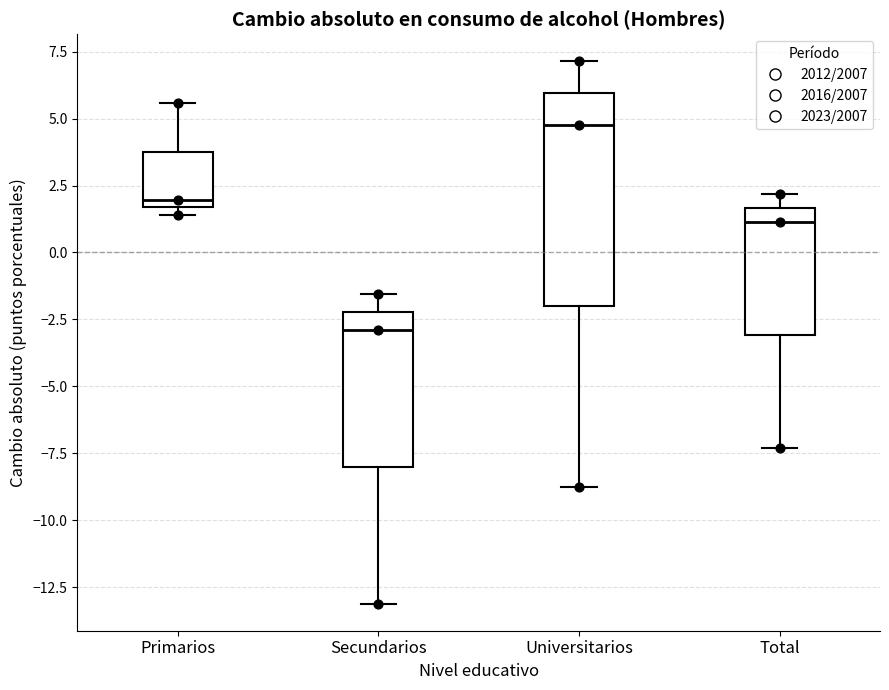

Reading left to right, transcribe this box plot: for each box, give where its median line is, the range the box spans, and where its two whiskers end, as read against the y-axis. The values are not printed on the chart, so give them approximately, as read against the axis.

Primarios: median 2.0, box 1.5 to 4.0, whiskers 1.5 (just below the box's lower edge) to 5.5
Secundarios: median -3.0, box -8.0 to -2.0, whiskers -13.0 to -1.5
Universitarios: median 5.0, box -2.0 to 6.0, whiskers -9.0 to 7.0
Total: median 1.0, box -3.0 to 1.5, whiskers -7.5 to 2.0